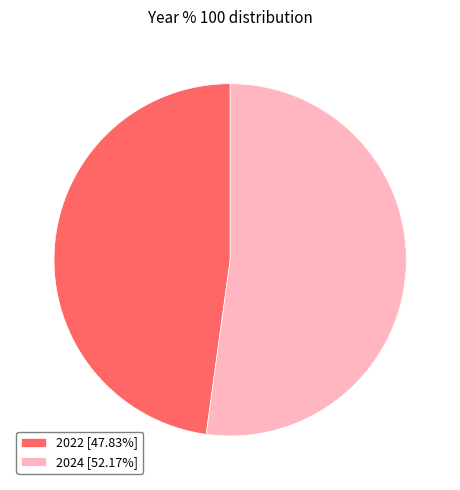

Does any single category account for the majority?

Yes